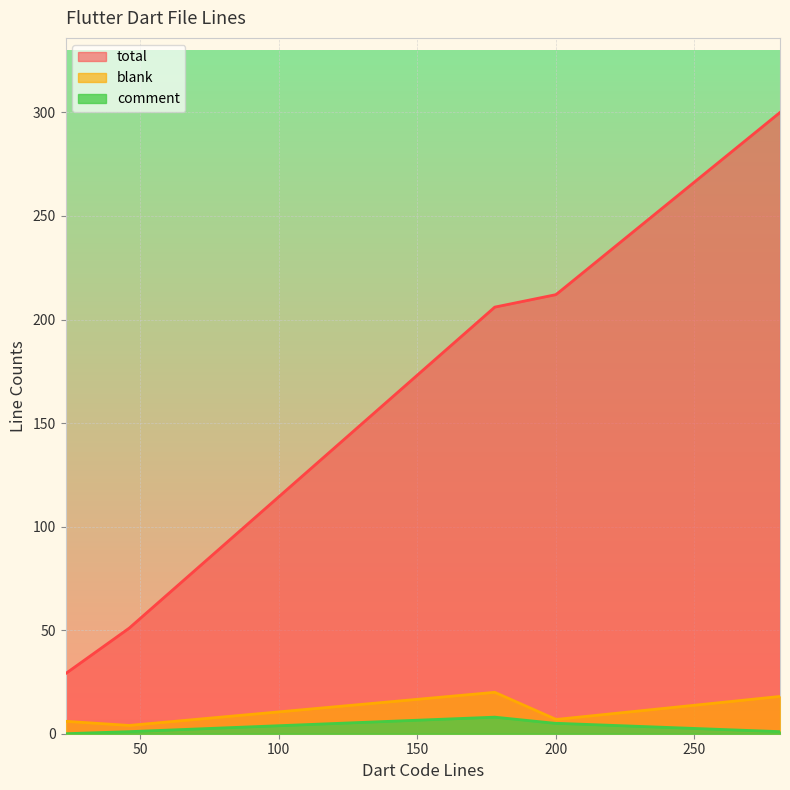

How many data points in total are above 212?

2